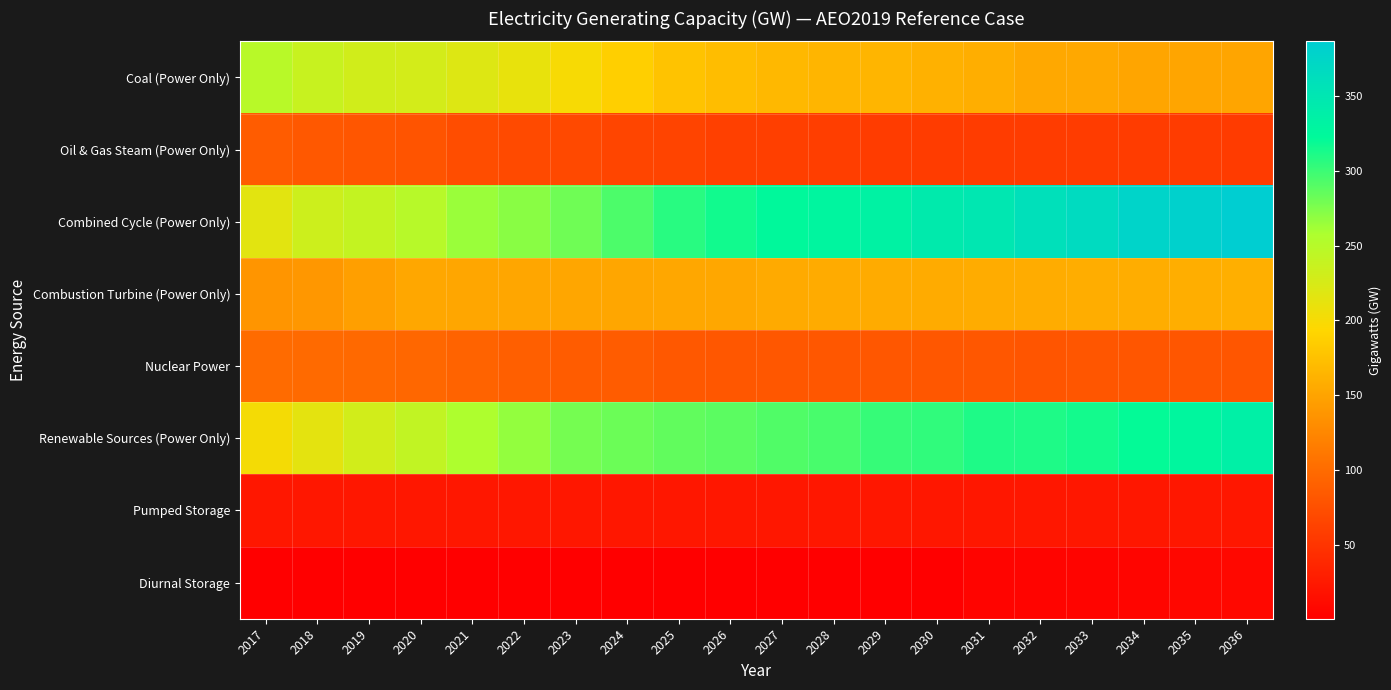

Which has a higher value, 2020 or 2024?

2020